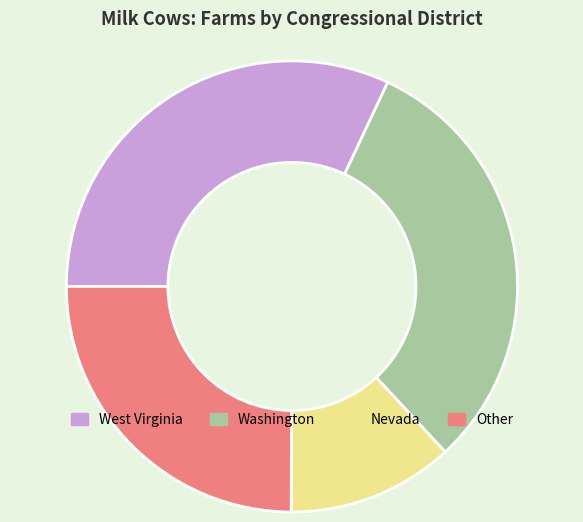

Which category has the biggest portion of the pie?

West Virginia